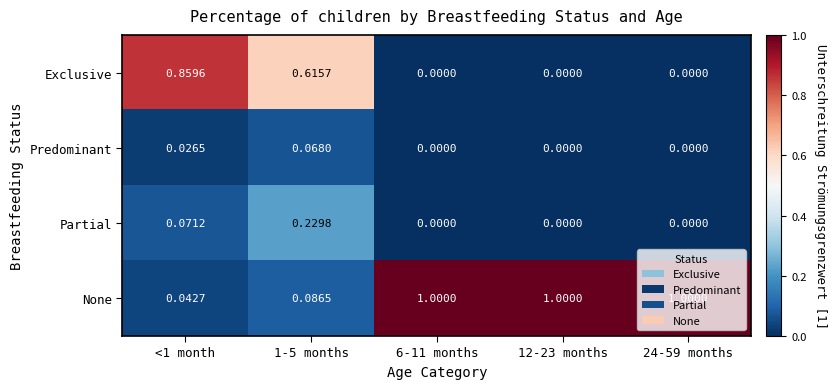

Which series has the largest total across all categories?

None